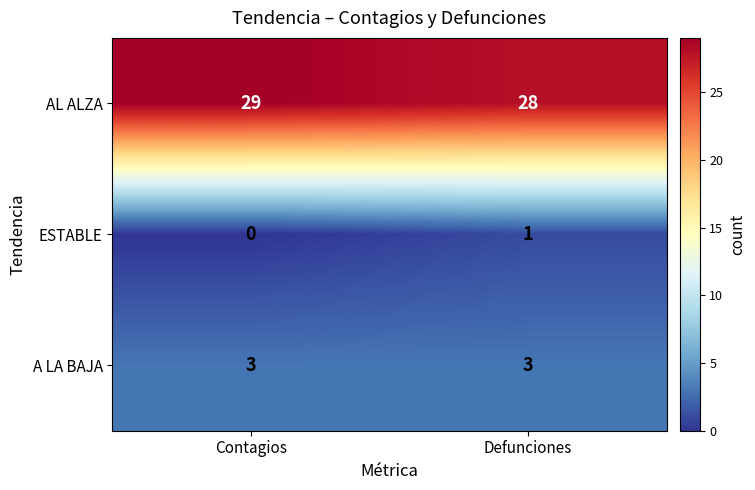

Which series has the largest total across all categories?

AL ALZA